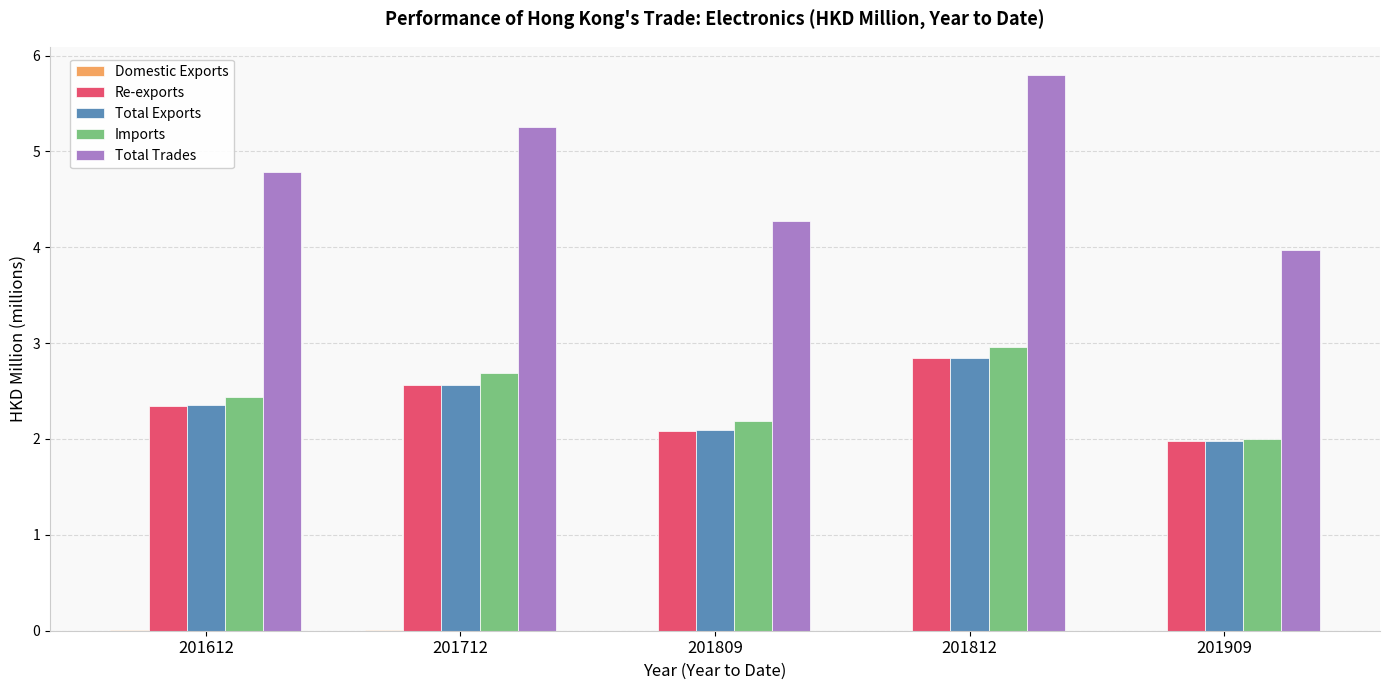

Which series has the largest total across all categories?

Total Trades